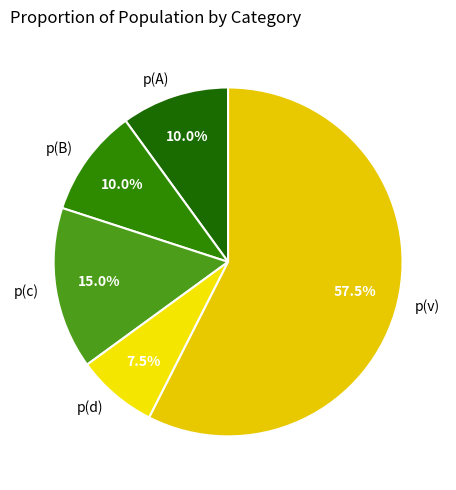

Which has a higher value, p(c) or p(v)?

p(v)